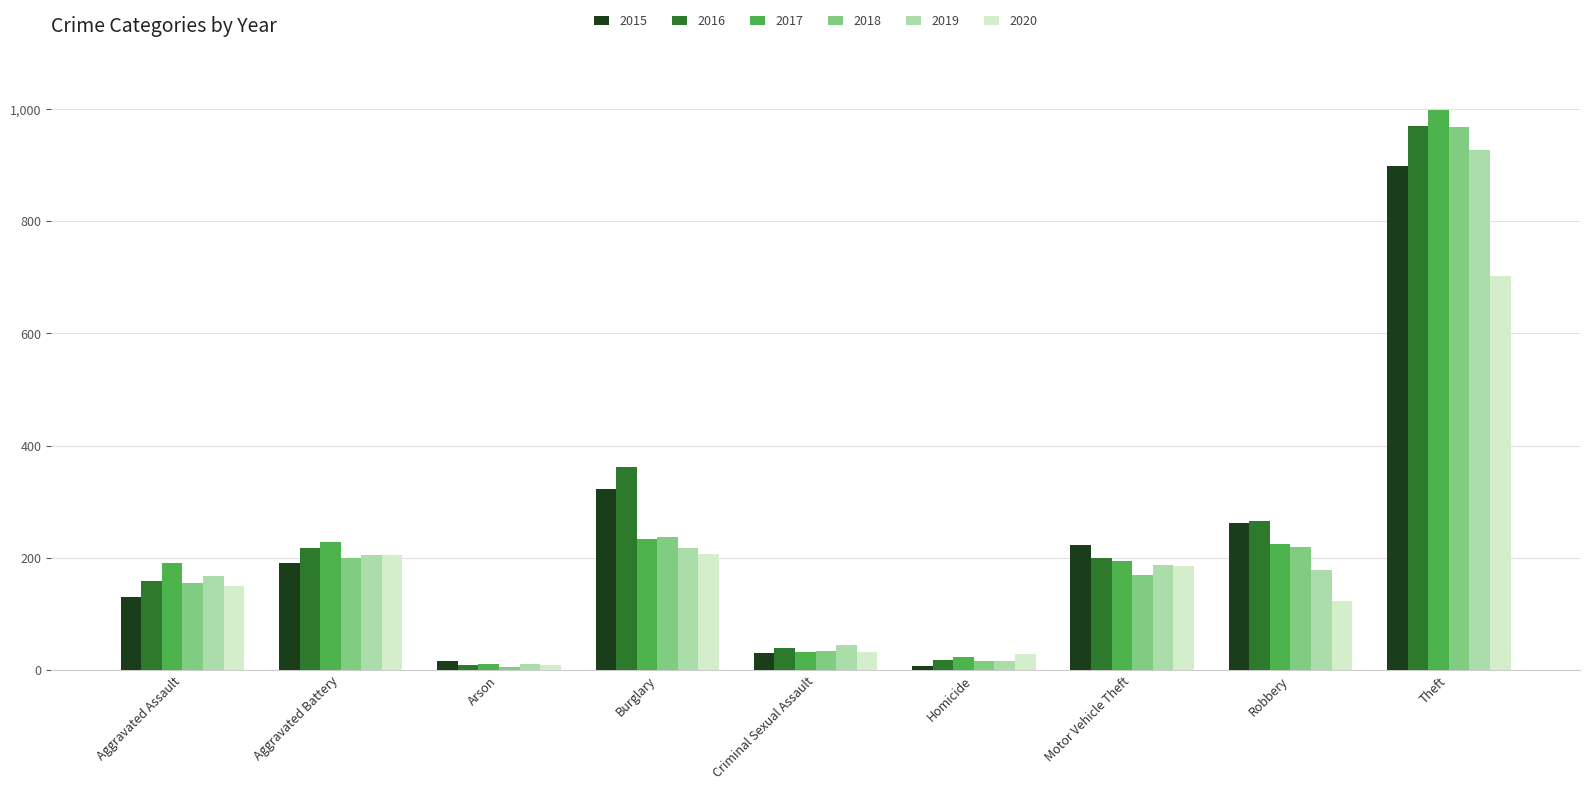

At which category is the sum across all series the highest?

Theft